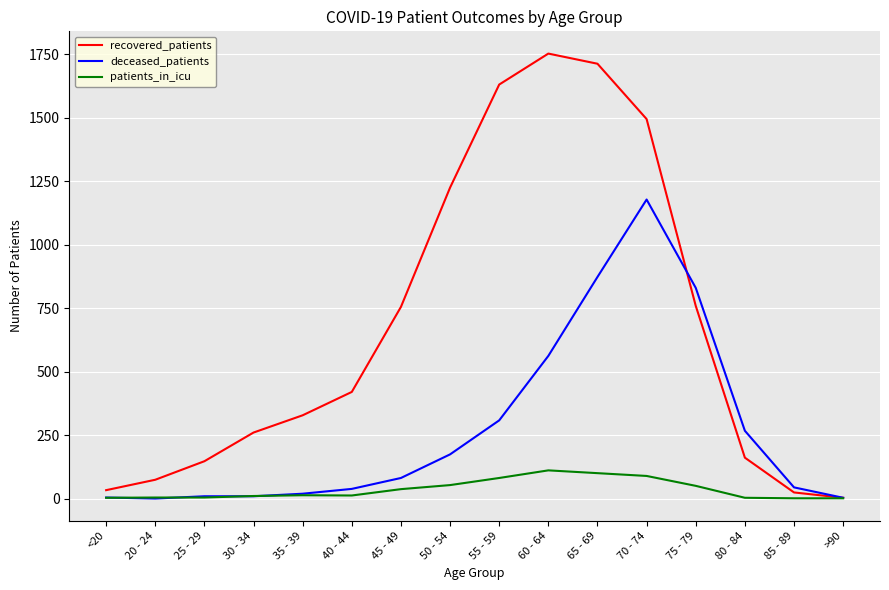

List the series in order of their peak value, highest first.

recovered_patients, deceased_patients, patients_in_icu